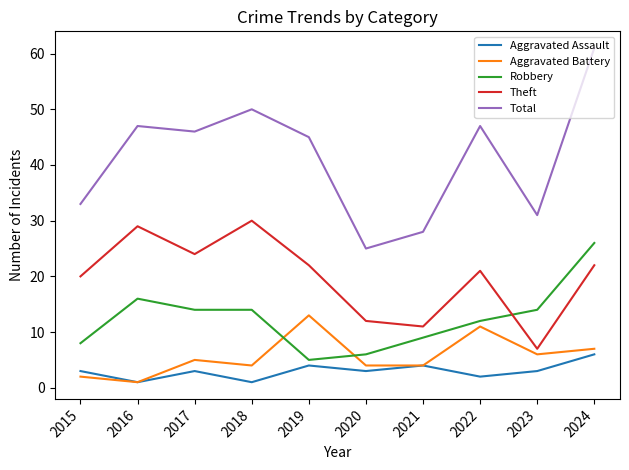

True or false: Robbery has a value of 26 at 2024.

True